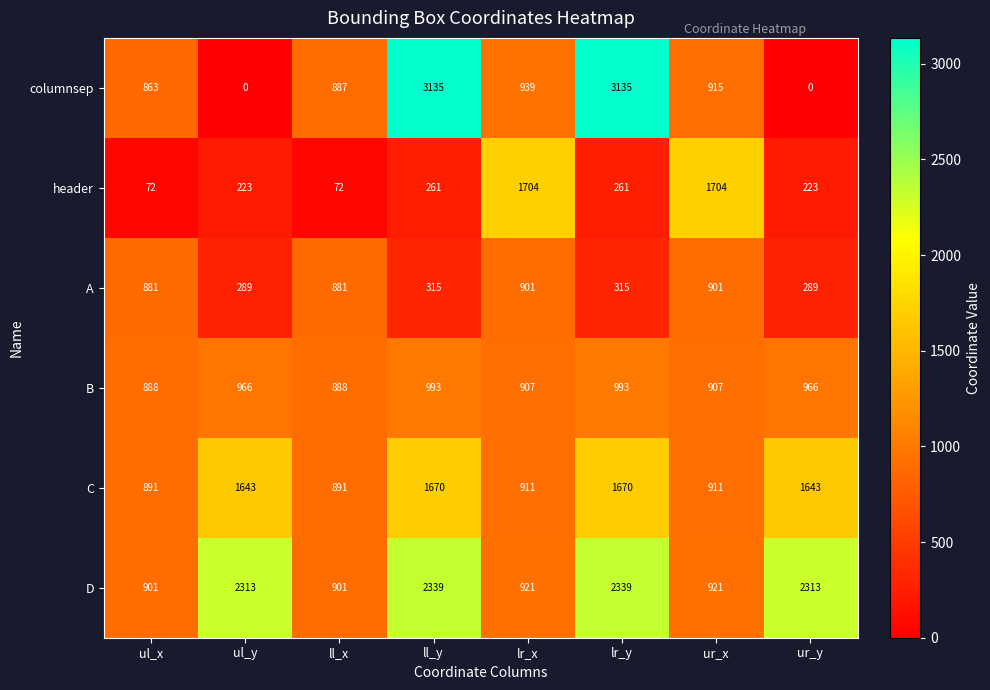

Which series changed the most between lr_x and lr_y?

columnsep